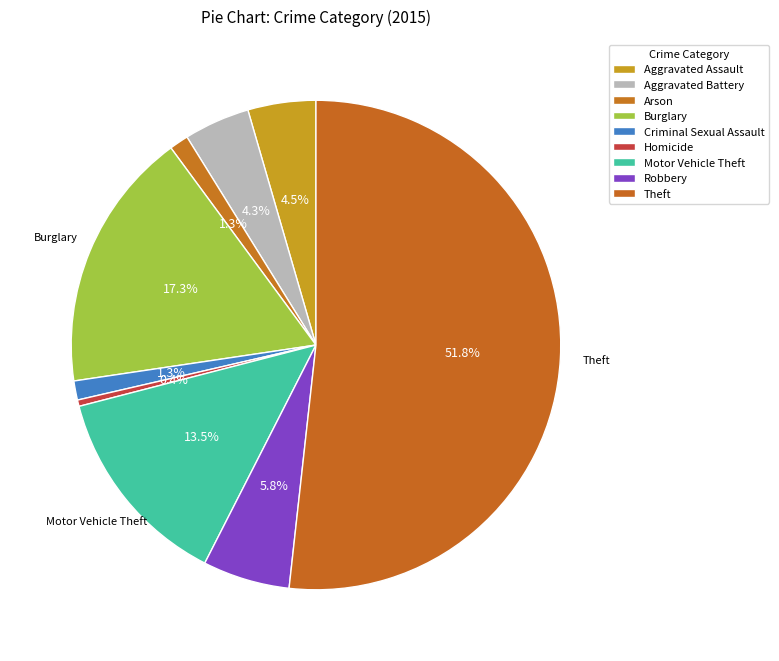

Which category has the biggest portion of the pie?

Theft